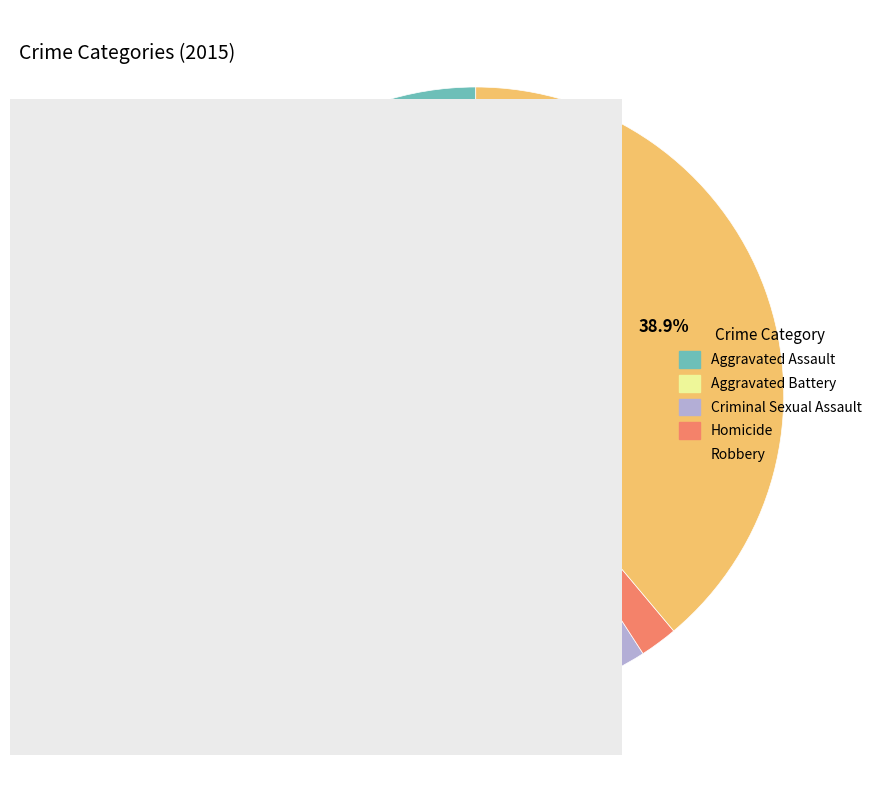

The Aggravated Assault slice represents 13% of the pie. True or false?

False